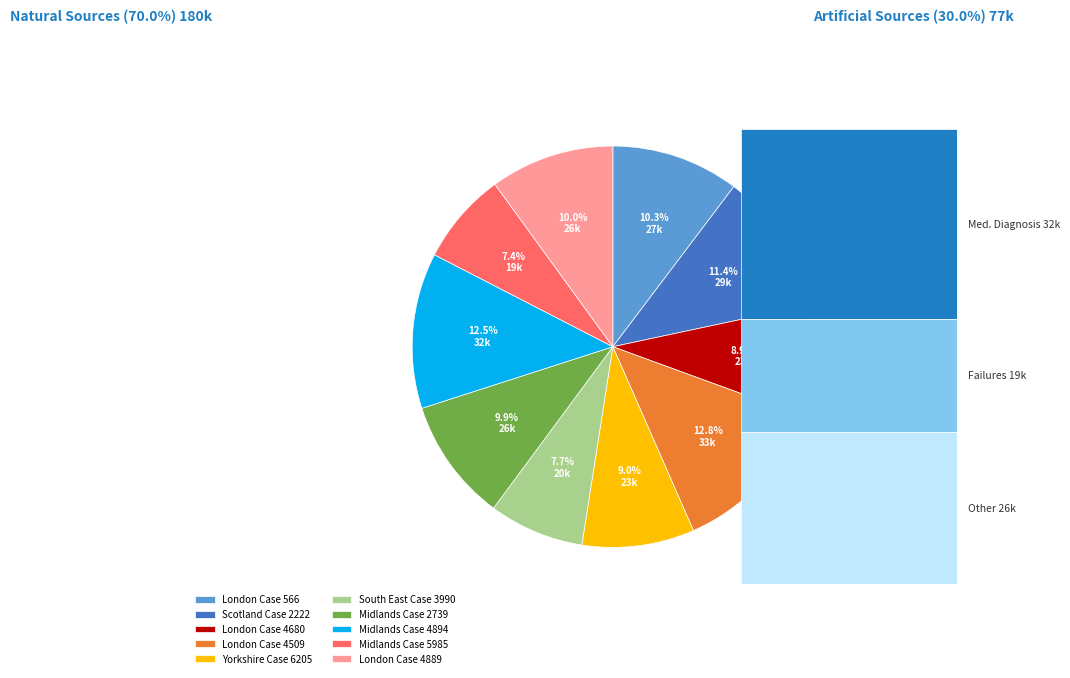

How many slices are in this pie chart?

10